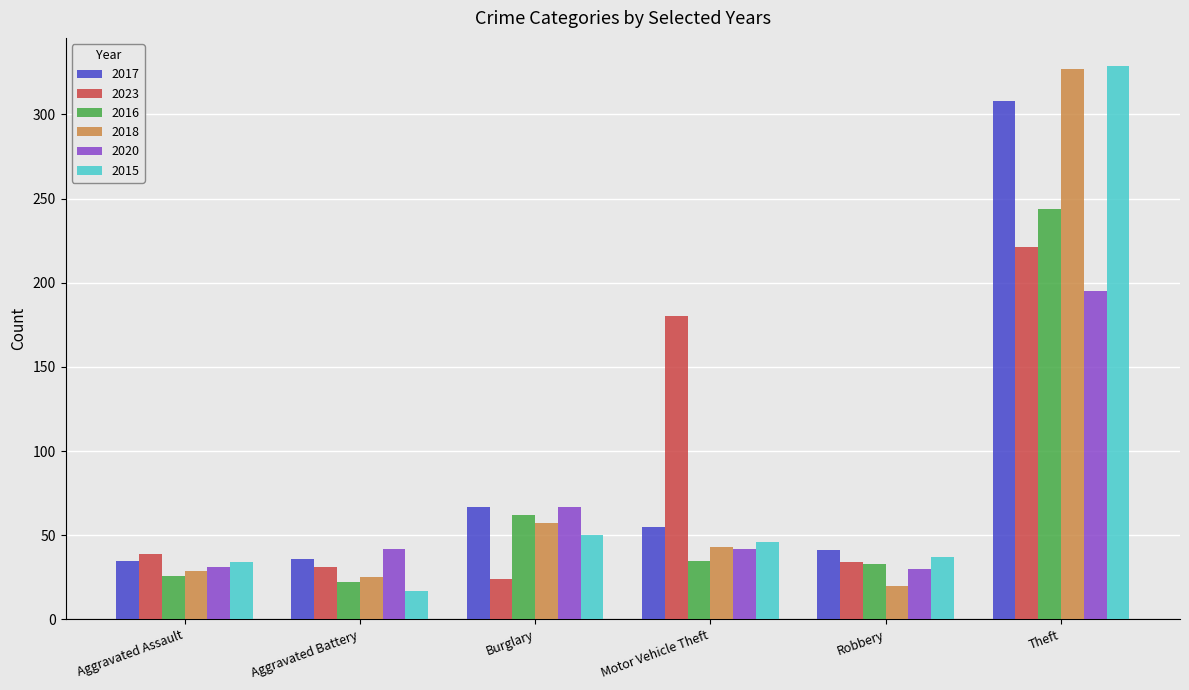

What is the label of the 5th bar from the left?

Robbery